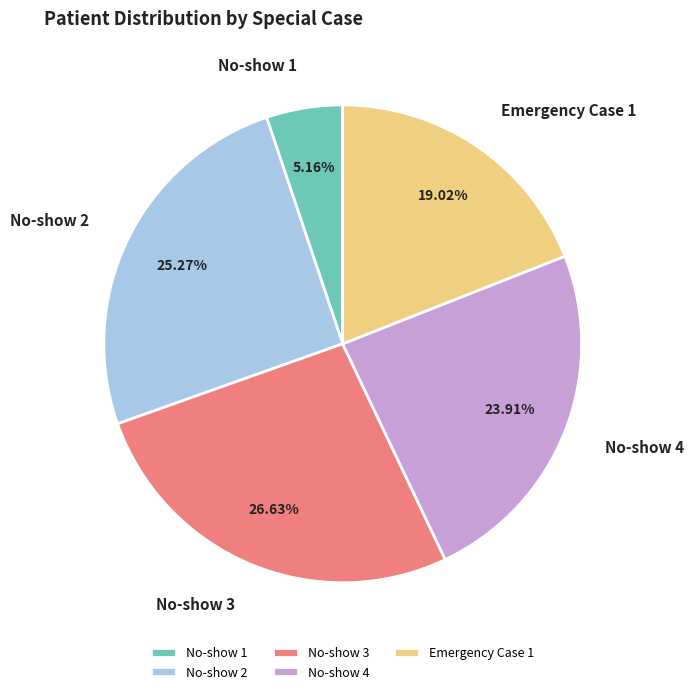

What percentage is the No-show 4 slice, to the nearest percent?

24%